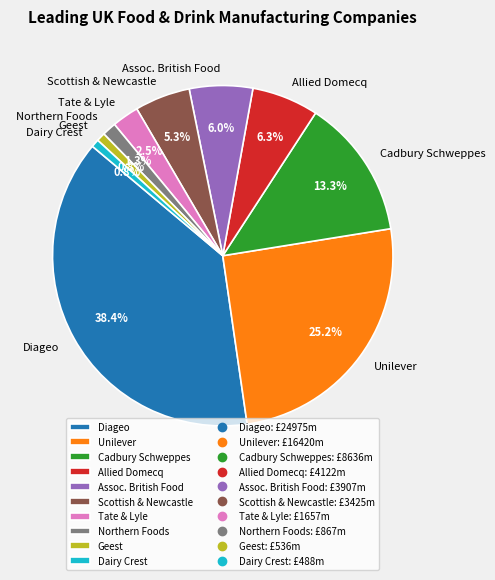

The Assoc. British Food slice represents 1% of the pie. True or false?

False